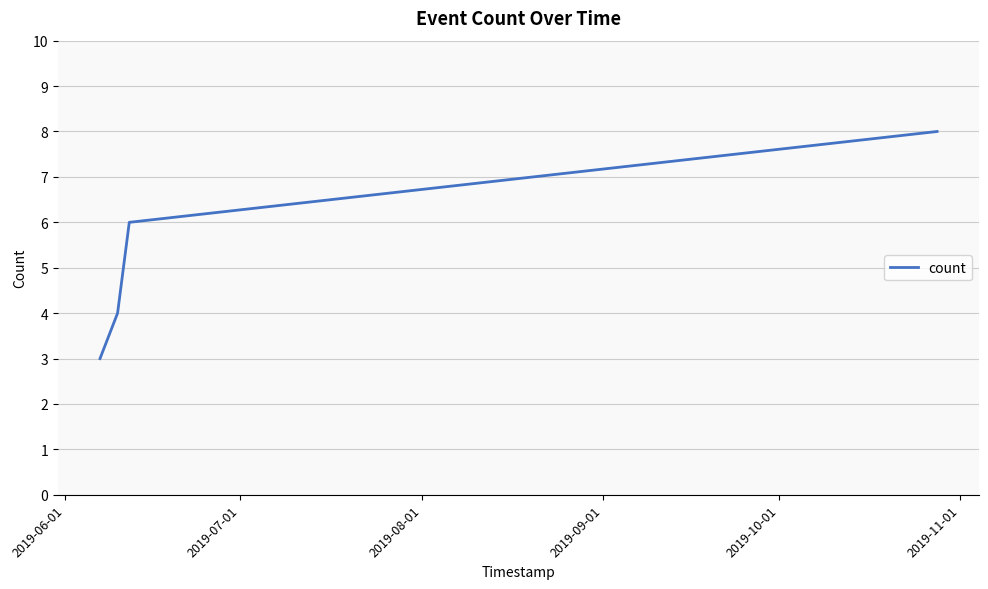

What is the smallest value displayed?

3